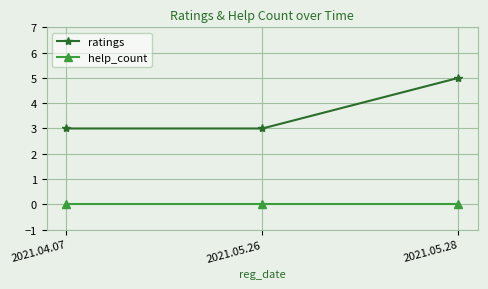

What is the total value across all series at 2021.05.26?

3